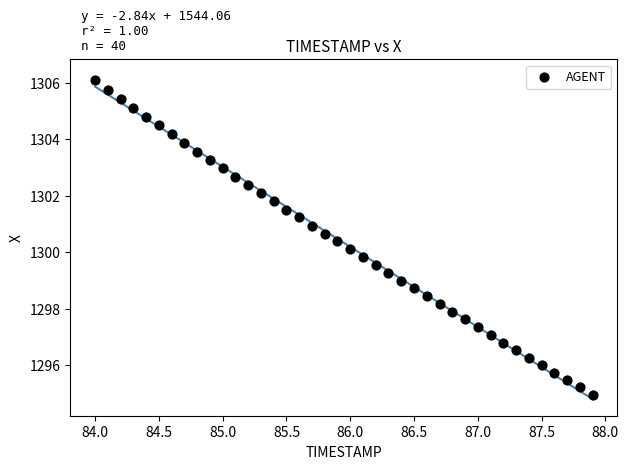

What is the range of Y values (max minus min)?

11.1